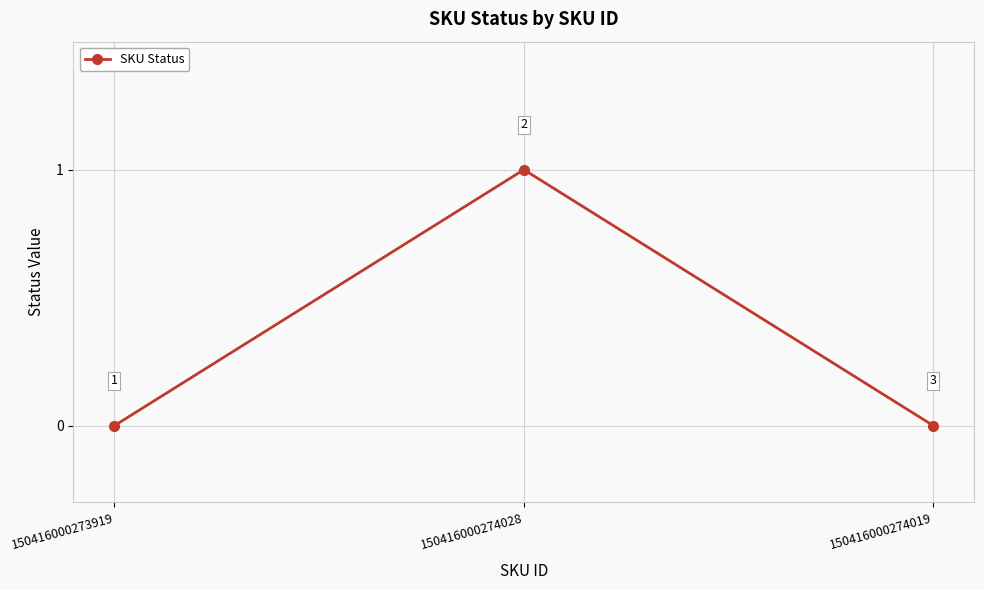

Does the chart display data point markers on the line(s)?

Yes